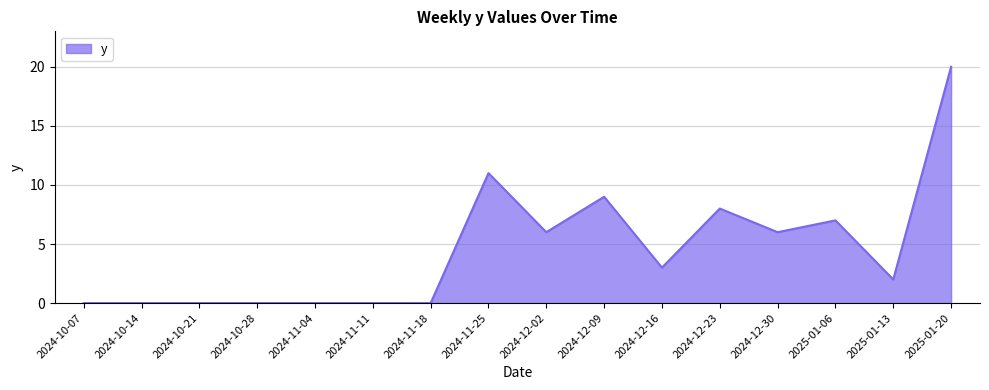

What is the change in value from 2024-10-28 to 2024-11-25?

+11